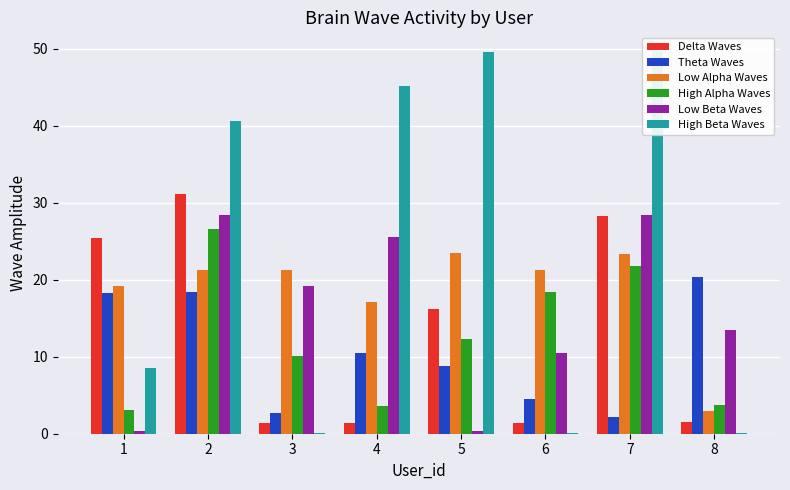

What is the average value of the Low Alpha Waves series?

18.7